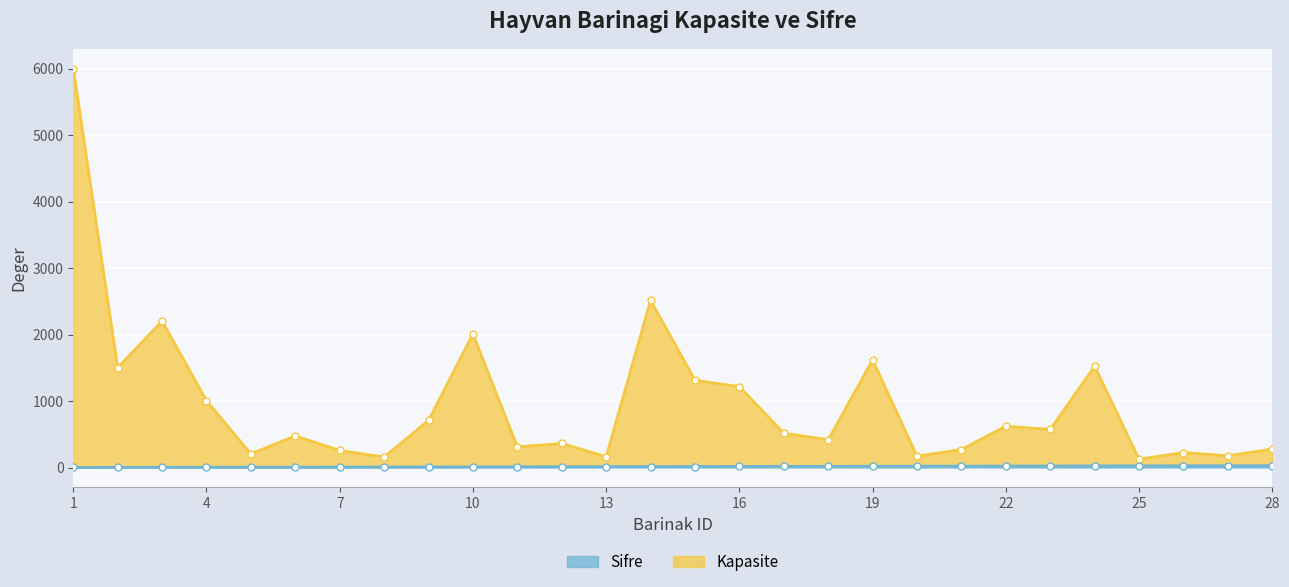

Between 19 and 28, which series saw the biggest shift?

Kapasite